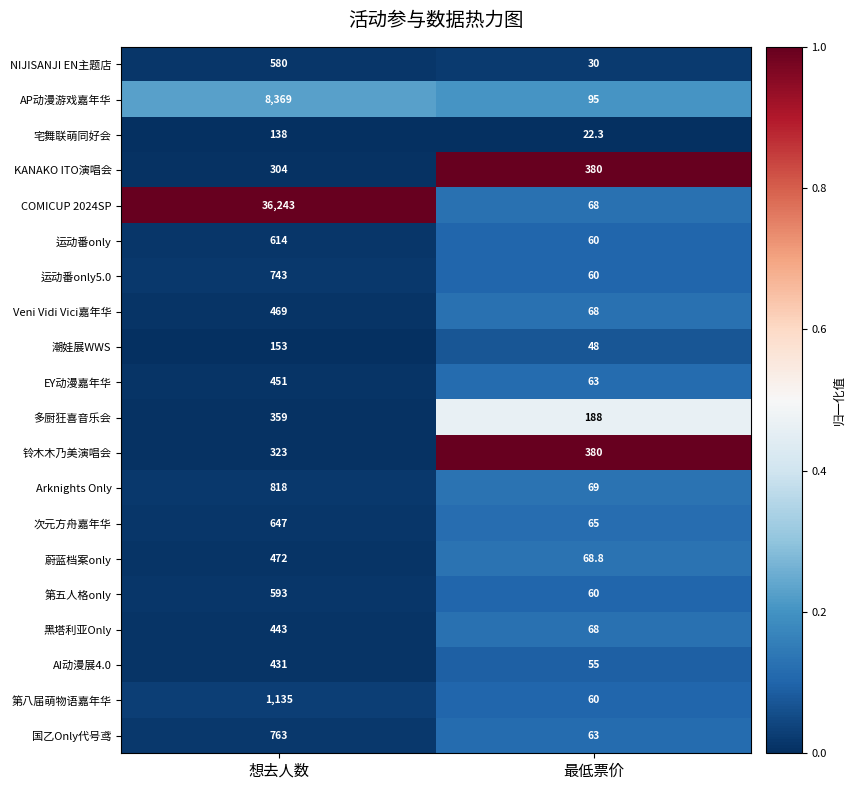

What is the difference between the COMICUP 2024SP values at 想去人数 and 最低票价?

36175.0